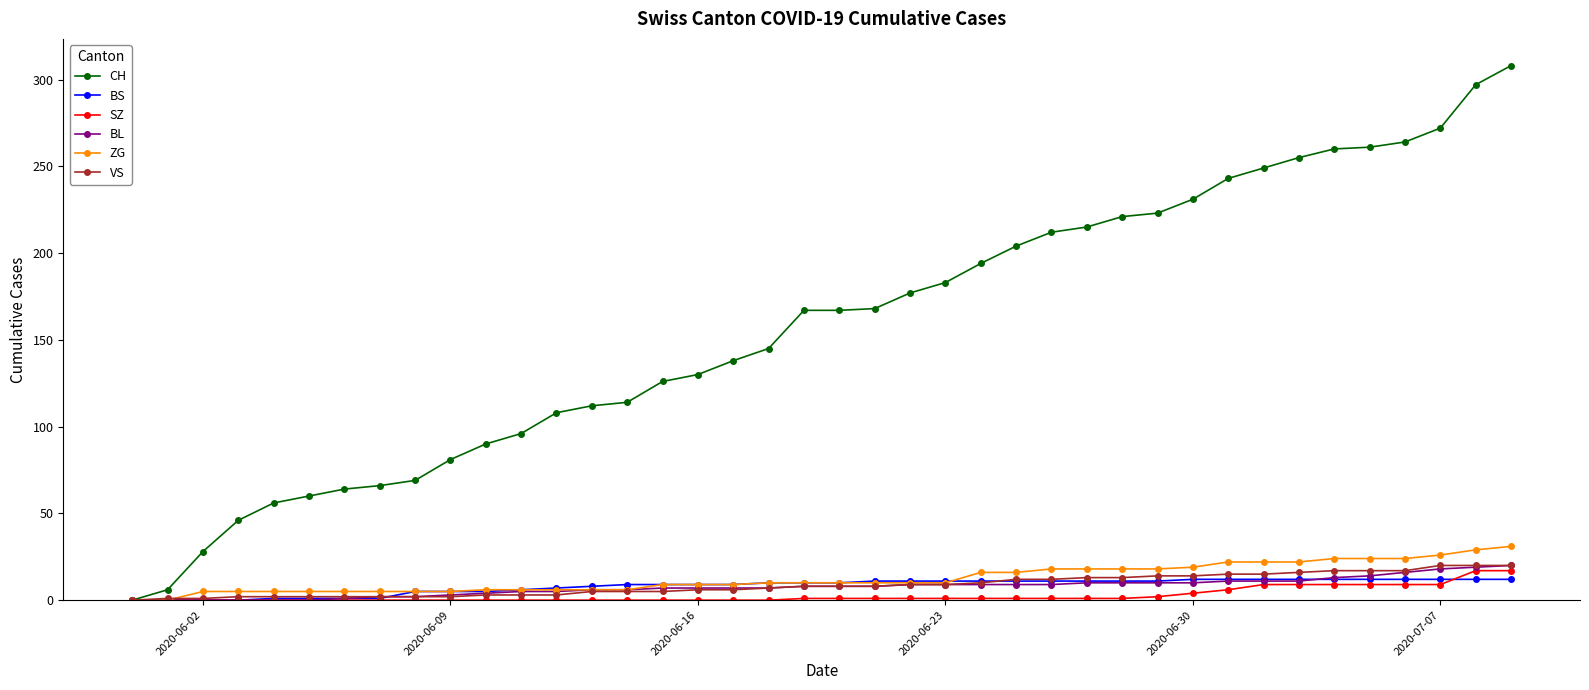

What is the greatest value displayed?

308